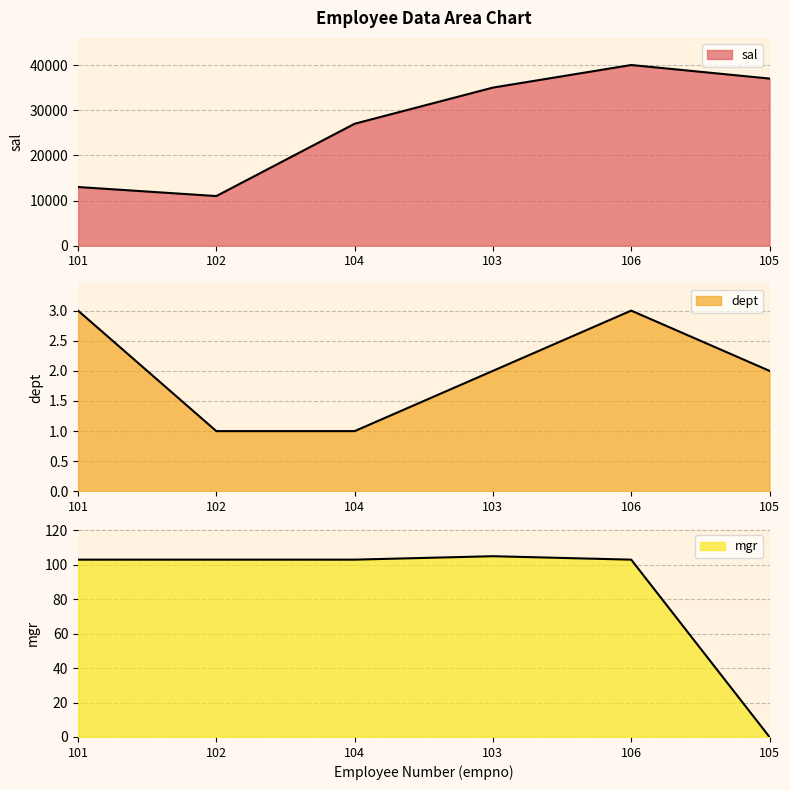

At which category does sal reach its first local peak?

106